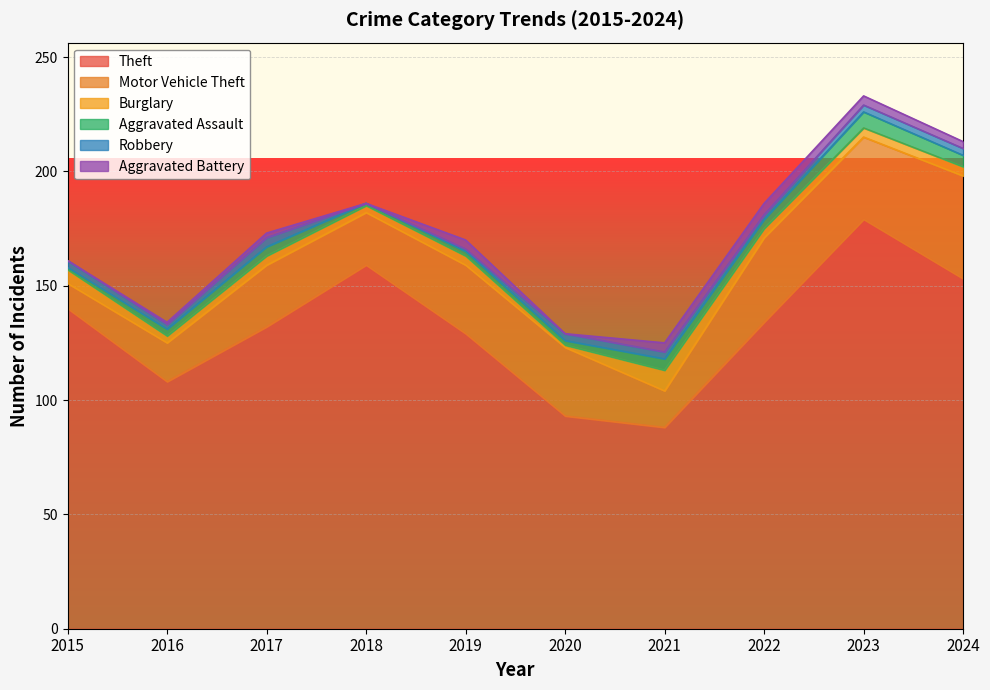

How many lines are shown in the chart?

6